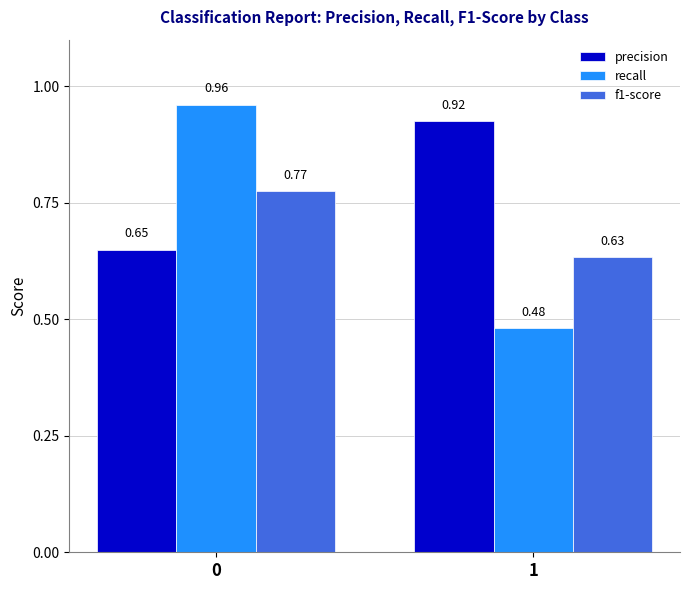

What is the difference between the maximum and minimum values in the f1-score series?

0.1